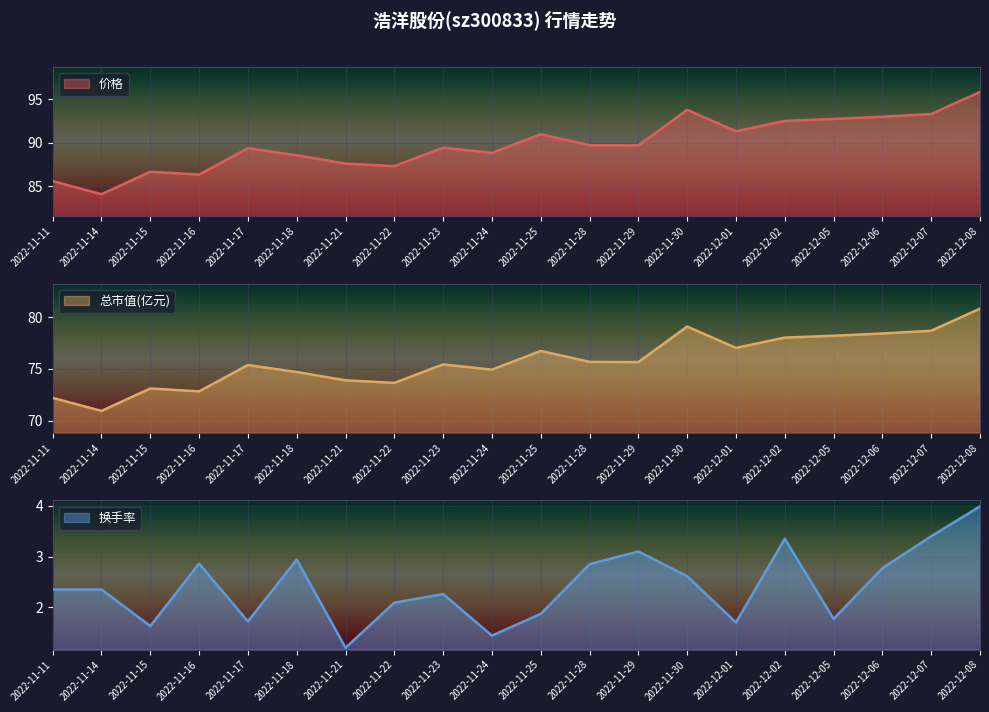

Rank the categories by 换手率 value from highest to lowest.

2022-12-08, 2022-12-07, 2022-12-02, 2022-11-29, 2022-11-18, 2022-11-16, 2022-11-28, 2022-12-06, 2022-11-30, 2022-11-11, 2022-11-14, 2022-11-23, 2022-11-22, 2022-11-25, 2022-12-05, 2022-11-17, 2022-12-01, 2022-11-15, 2022-11-24, 2022-11-21